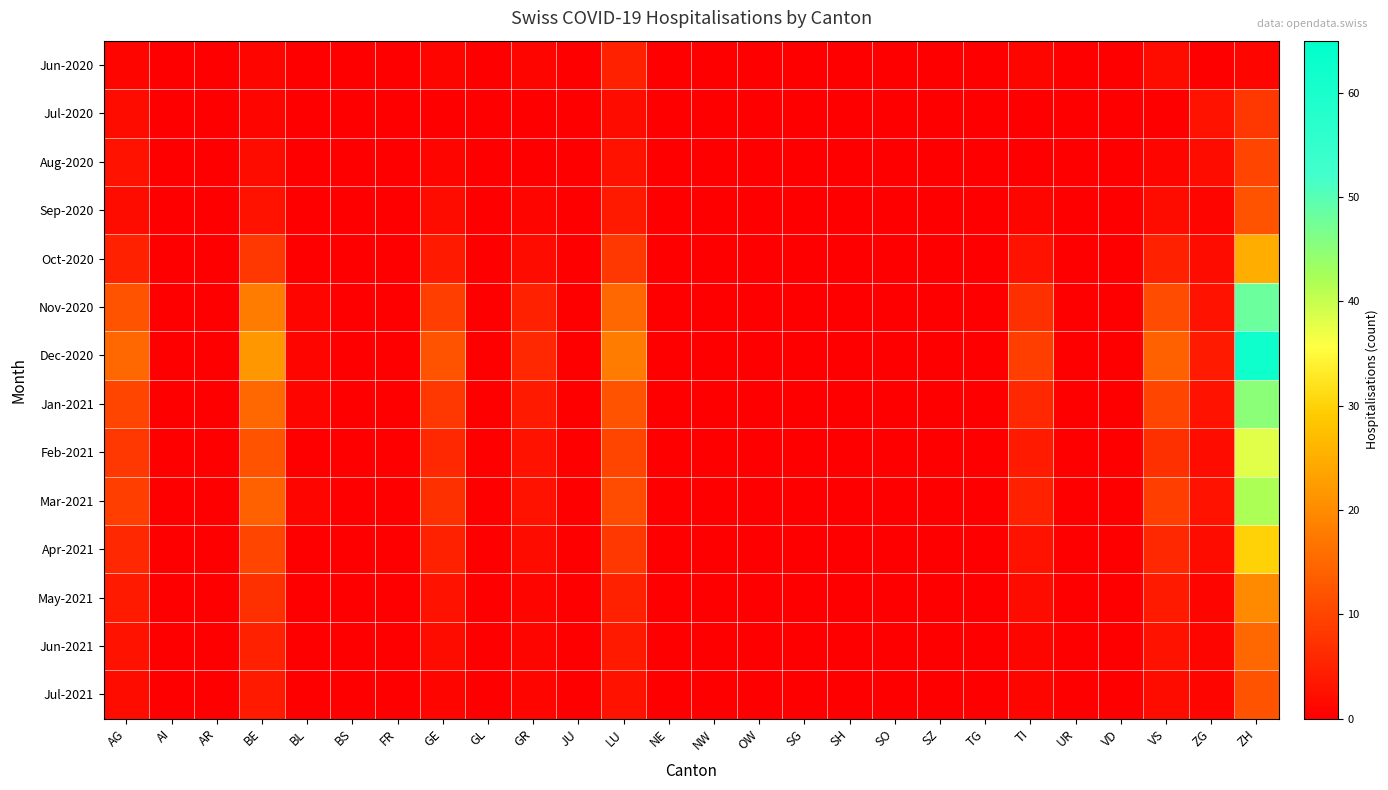

Between GL and AG, which is larger?

AG